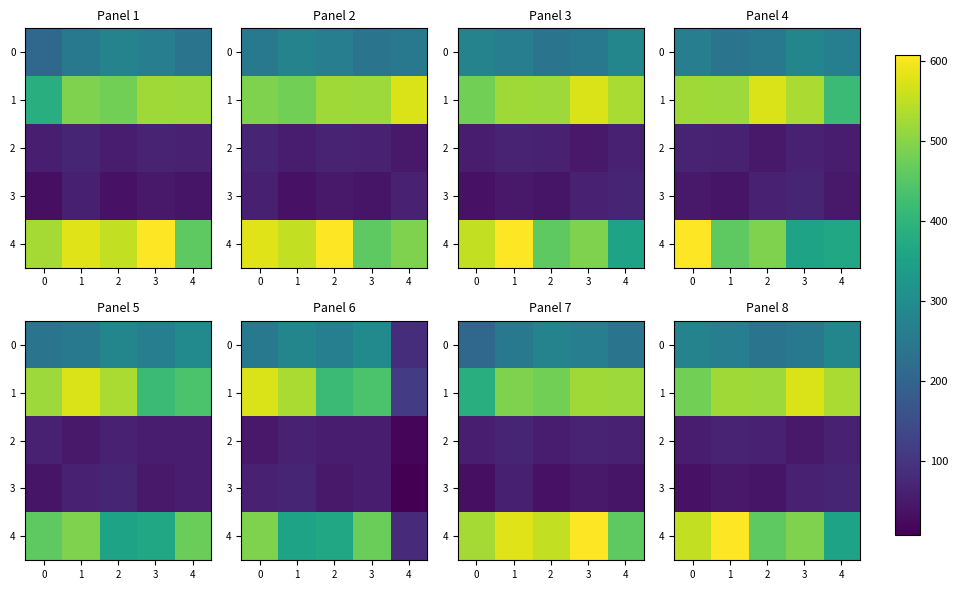

What is the difference between the maximum and minimum values in the row_4 series?

252